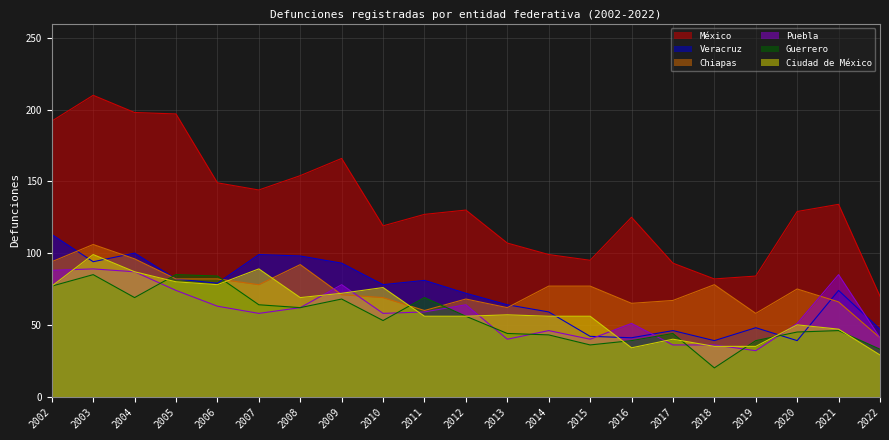

How many series are shown in this chart?

6